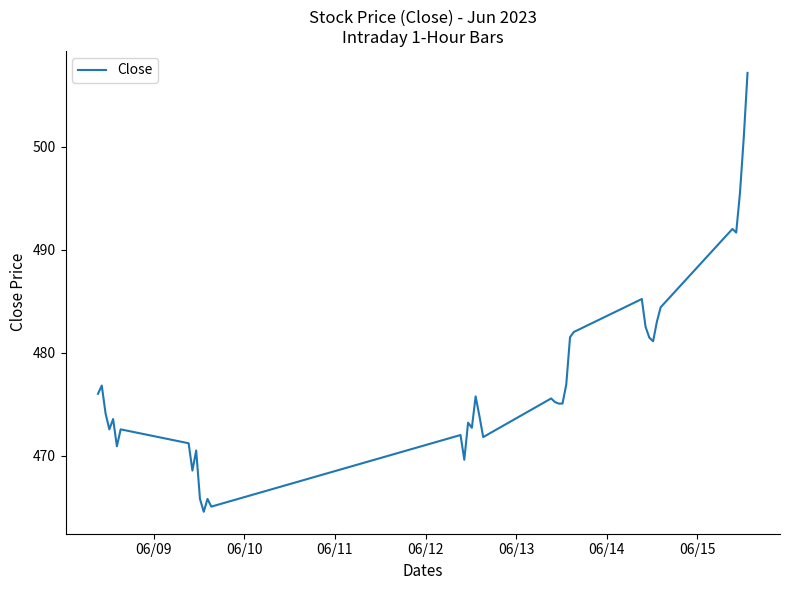

What is the smallest value displayed?

464.5